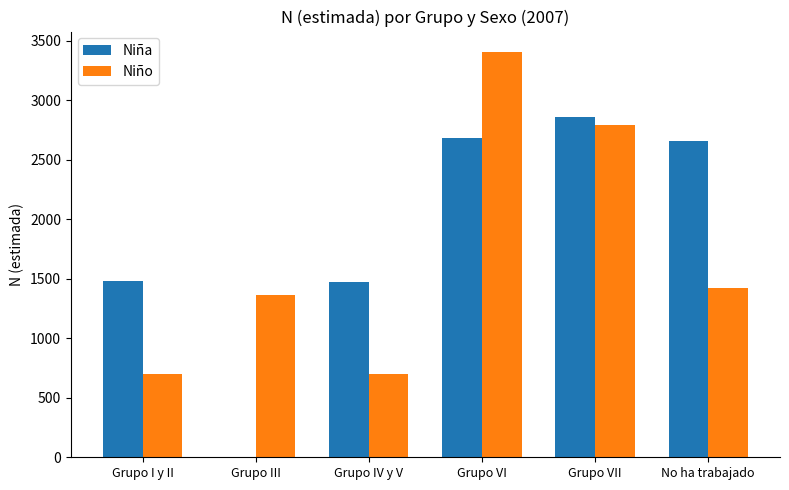

What is the sum of the Niña values at No ha trabajado and Grupo I y II?

4136